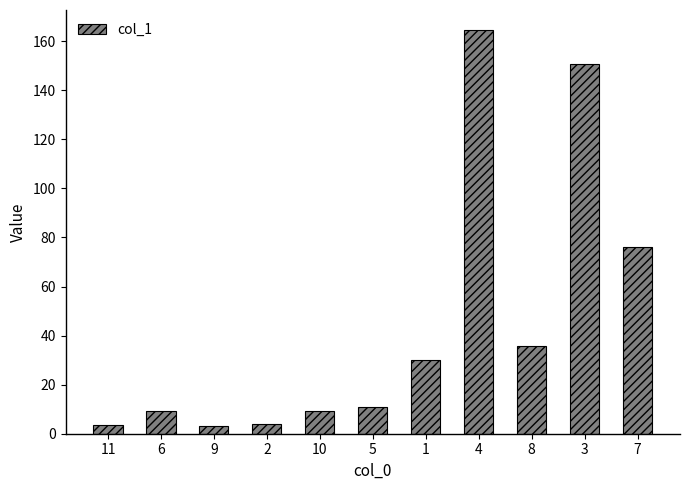

What is the label of the 1st bar from the right?

7